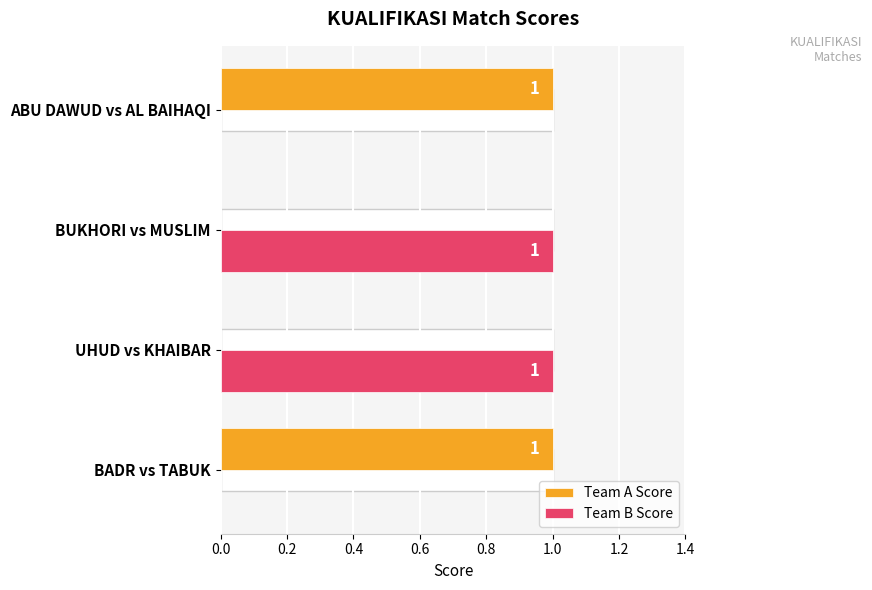

At BUKHORI vs MUSLIM, list the series in order from largest to smallest.

Team B Score, Team A Score